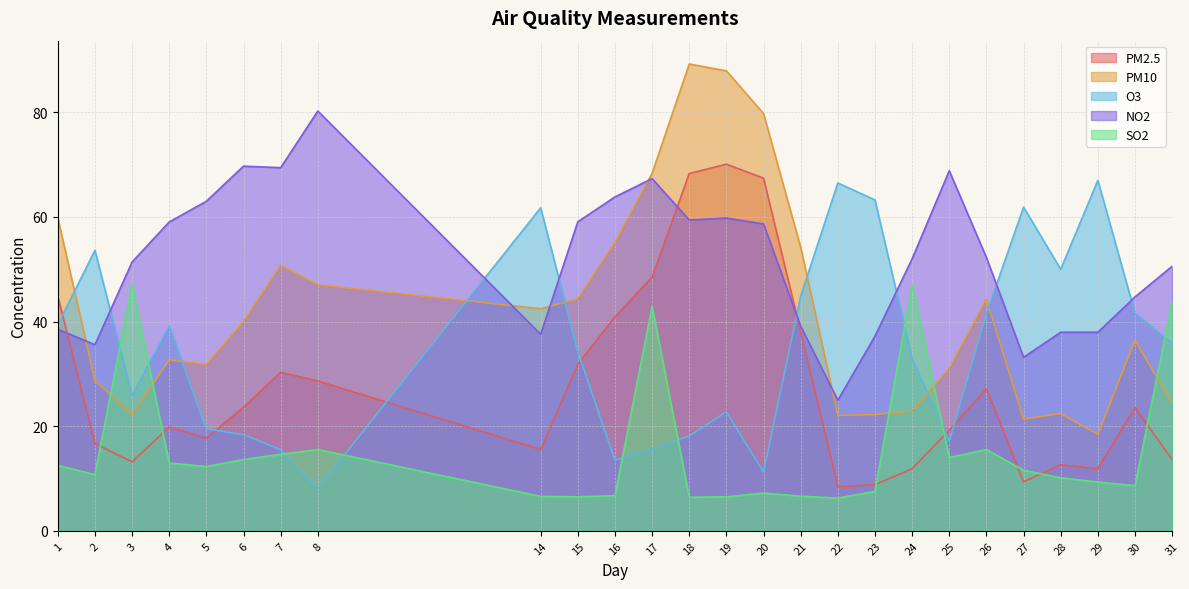

What is the value of the SO2 point at the 1st from the left?

12.5